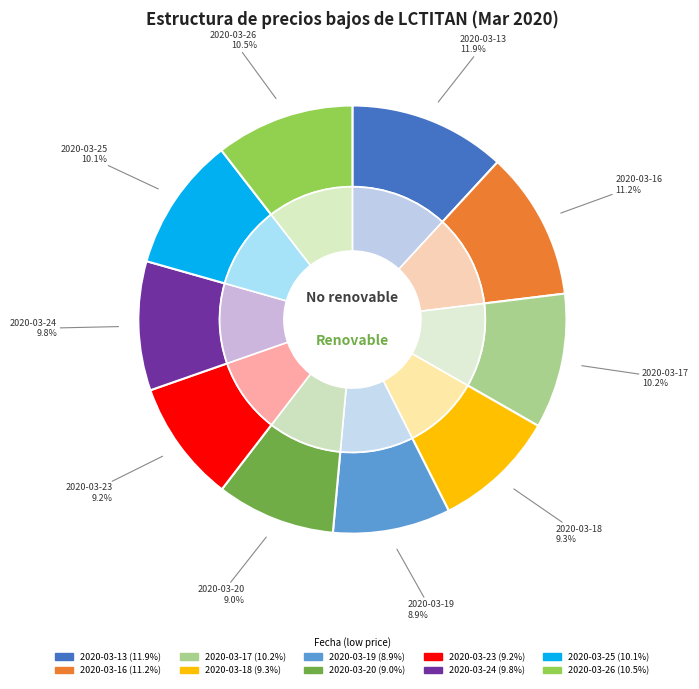

Does any single category account for the majority?

No